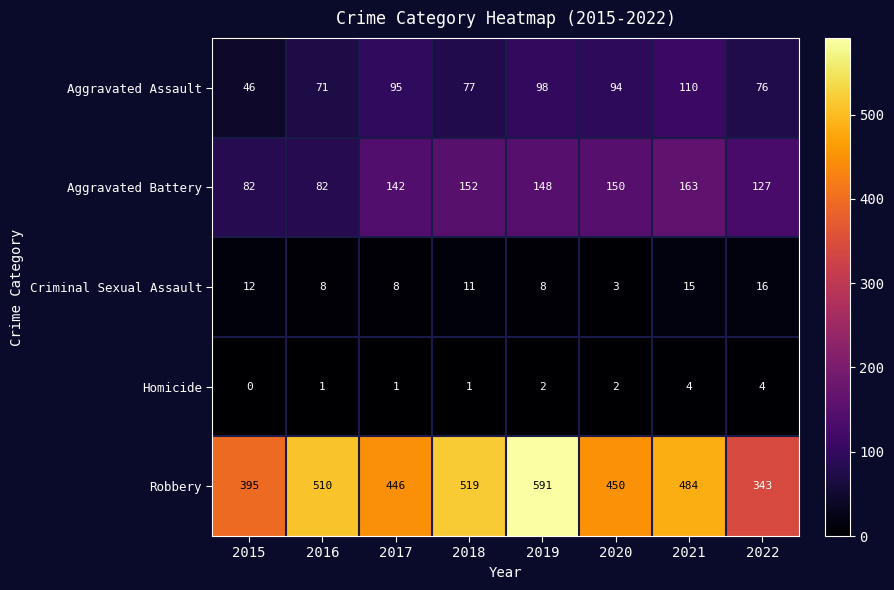

At which label is Robbery closest to 467?

2020